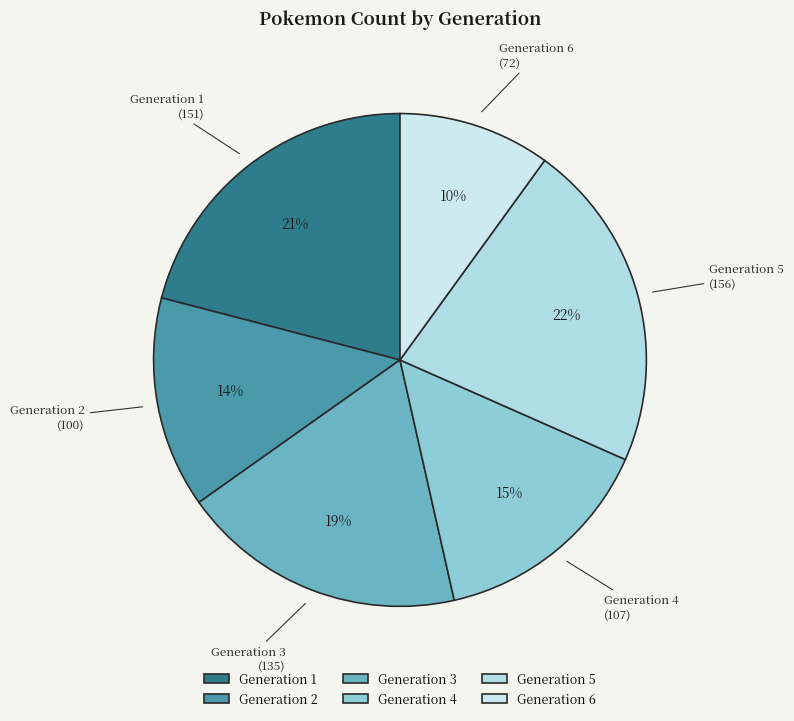

The Generation 5 slice represents 9% of the pie. True or false?

False